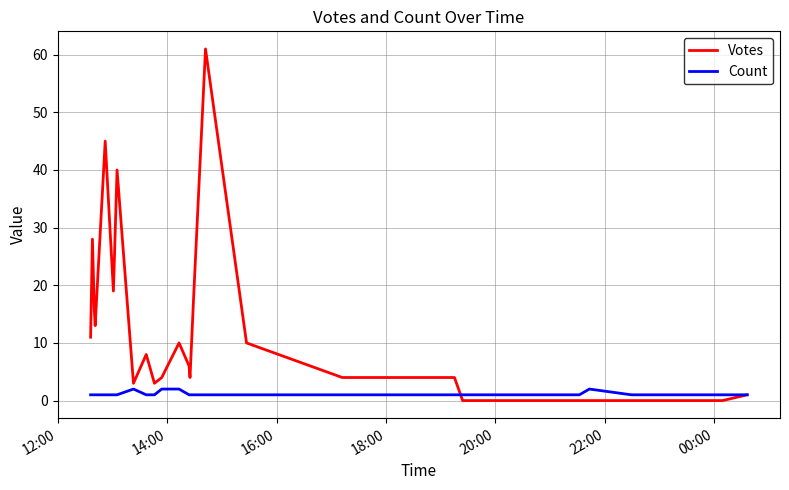

Rank the series by their average value, from lowest to highest.

Count, Votes